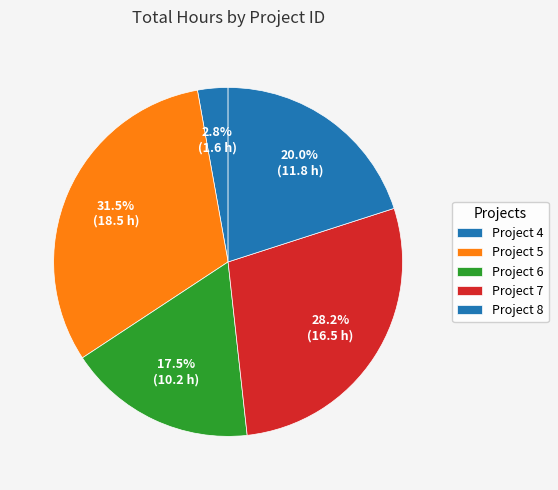

What is the smallest slice in the pie chart?

Project 4